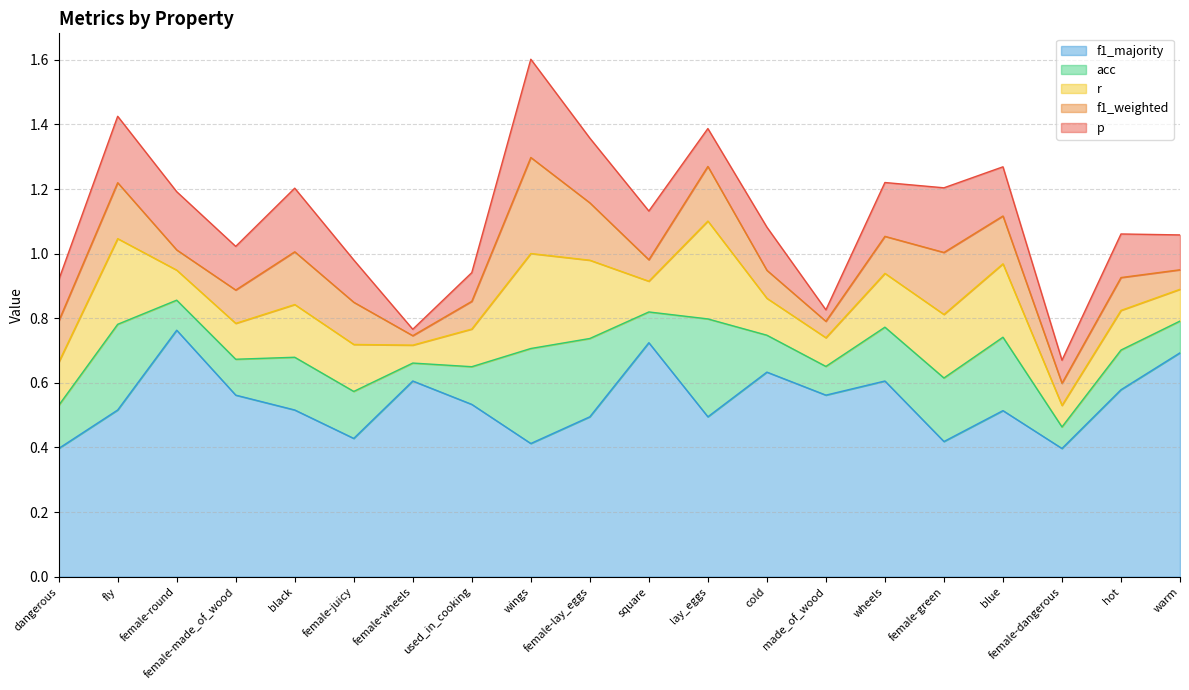

Reading left to right, transcribe all the data shown in this chart.

p: dangerous=0.1	fly=0.2	female-round=0.2	female-made_of_wood=0.1	black=0.2	female-juicy=0.1	female-wheels=0.0	used_in_cooking=0.1	wings=0.3	female-lay_eggs=0.2	square=0.2	lay_eggs=0.1	cold=0.1	made_of_wood=0.0	wheels=0.2	female-green=0.2	blue=0.2	female-dangerous=0.1	hot=0.1	warm=0.1
f1_weighted: dangerous=0.1	fly=0.2	female-round=0.1	female-made_of_wood=0.1	black=0.2	female-juicy=0.1	female-wheels=0.0	used_in_cooking=0.1	wings=0.3	female-lay_eggs=0.2	square=0.1	lay_eggs=0.2	cold=0.1	made_of_wood=0.1	wheels=0.1	female-green=0.2	blue=0.1	female-dangerous=0.1	hot=0.1	warm=0.1
r: dangerous=0.1	fly=0.3	female-round=0.1	female-made_of_wood=0.1	black=0.2	female-juicy=0.1	female-wheels=0.1	used_in_cooking=0.1	wings=0.3	female-lay_eggs=0.2	square=0.1	lay_eggs=0.3	cold=0.1	made_of_wood=0.1	wheels=0.2	female-green=0.2	blue=0.2	female-dangerous=0.1	hot=0.1	warm=0.1
acc: dangerous=0.1	fly=0.3	female-round=0.1	female-made_of_wood=0.1	black=0.2	female-juicy=0.1	female-wheels=0.1	used_in_cooking=0.1	wings=0.3	female-lay_eggs=0.2	square=0.1	lay_eggs=0.3	cold=0.1	made_of_wood=0.1	wheels=0.2	female-green=0.2	blue=0.2	female-dangerous=0.1	hot=0.1	warm=0.1
f1_majority: dangerous=0.4	fly=0.5	female-round=0.8	female-made_of_wood=0.6	black=0.5	female-juicy=0.4	female-wheels=0.6	used_in_cooking=0.5	wings=0.4	female-lay_eggs=0.5	square=0.7	lay_eggs=0.5	cold=0.6	made_of_wood=0.6	wheels=0.6	female-green=0.4	blue=0.5	female-dangerous=0.4	hot=0.6	warm=0.7